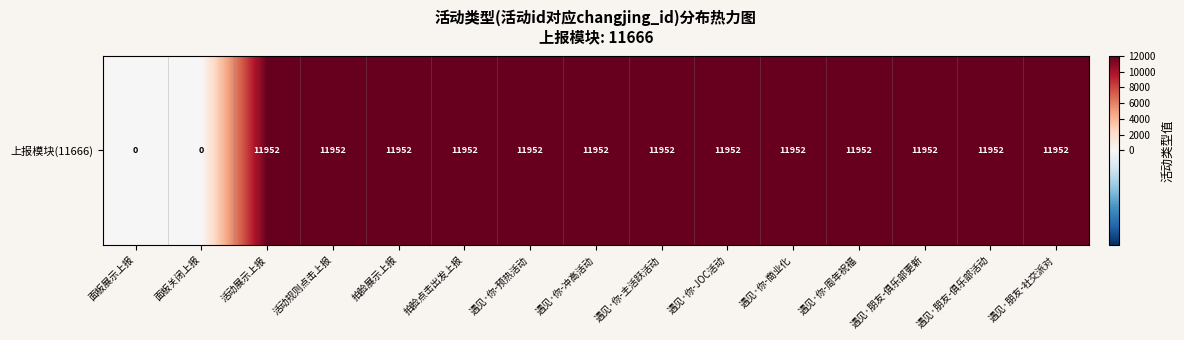

Rank the categories by value from highest to lowest.

活动展示上报, 活动规则点击上报, 拍脸展示上报, 拍脸点击出发上报, 遇见·你-预热活动, 遇见·你-冲高活动, 遇见·你-主活跃活动, 遇见·你-JOC活动, 遇见·你-商业化, 遇见·你-周年祝福, 遇见·朋友-俱乐部更新, 遇见·朋友-俱乐部活动, 遇见·朋友-社交派对, 面板展示上报, 面板关闭上报